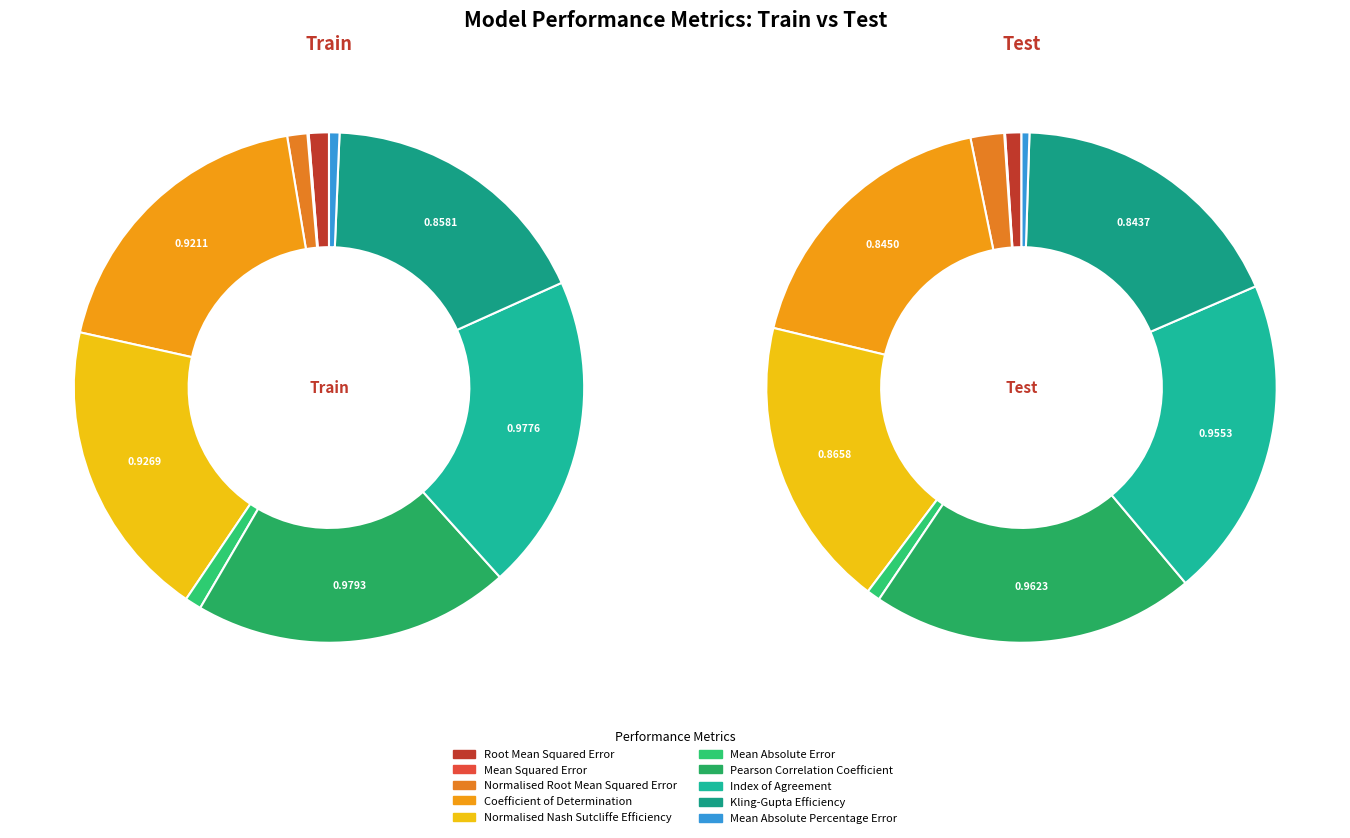

Does Normalised Nash Sutcliffe Efficiency represent more than half of the total?

No